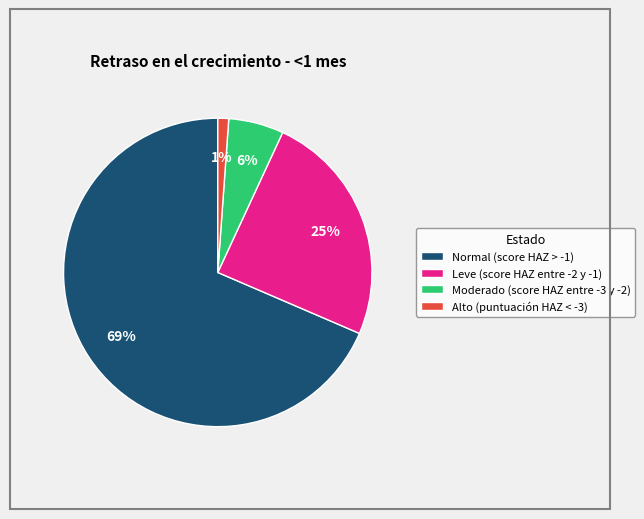

Do Alto (puntuación HAZ < -3) and Normal (score HAZ > -1) together represent more than half of the pie?

Yes